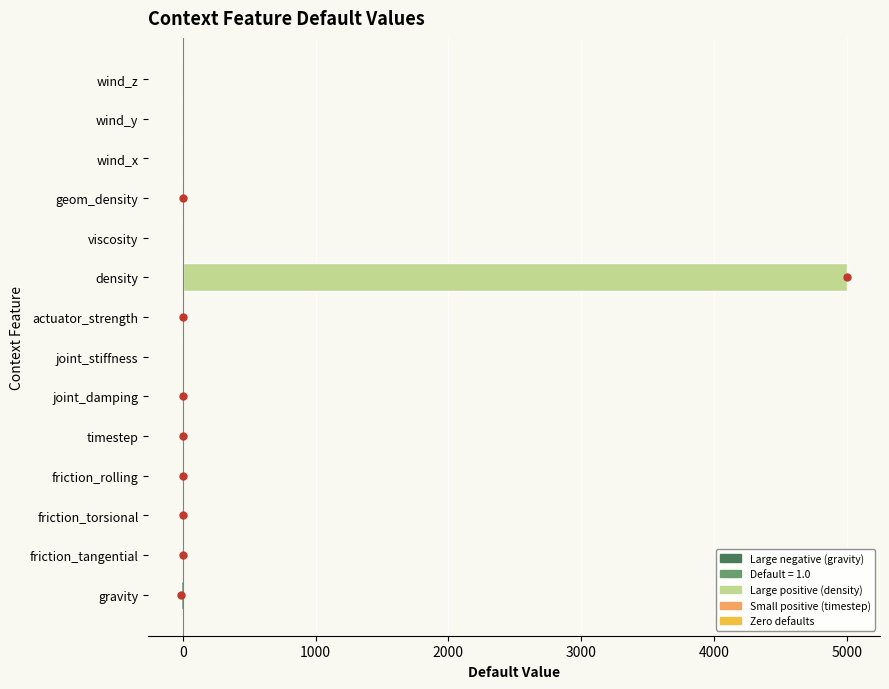

Between joint_damping and density, which is larger?

density